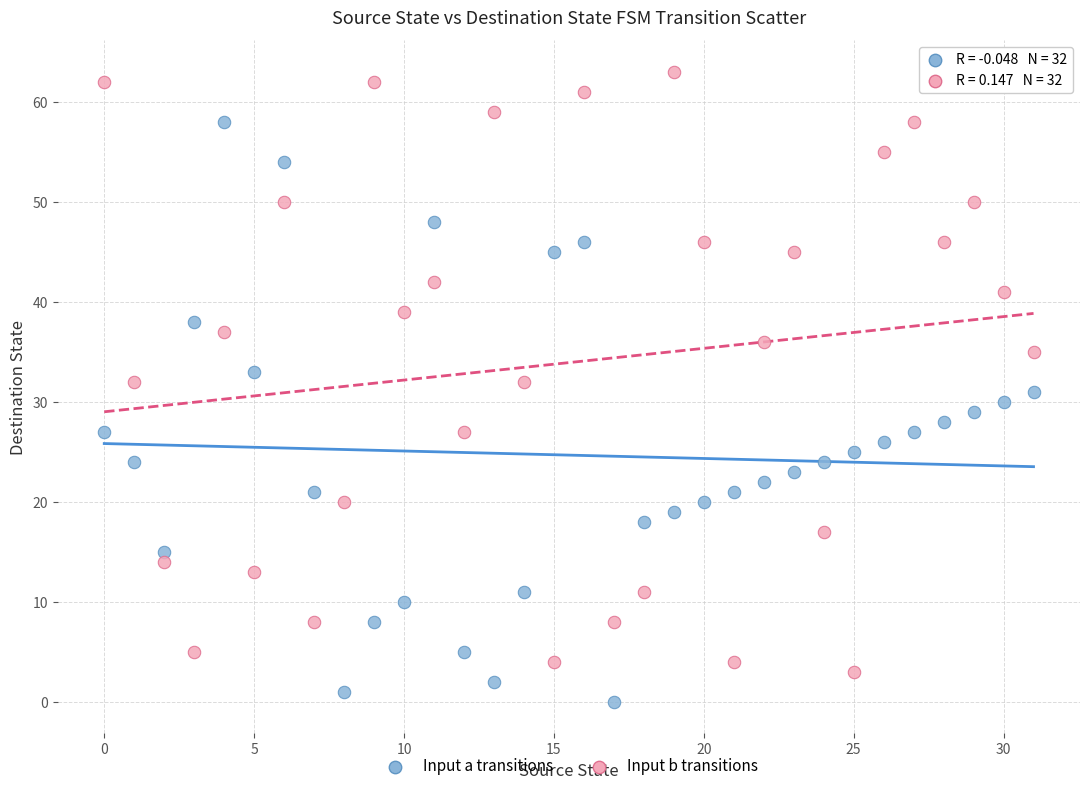

Which series contains the lowest Y value?

Input a transitions